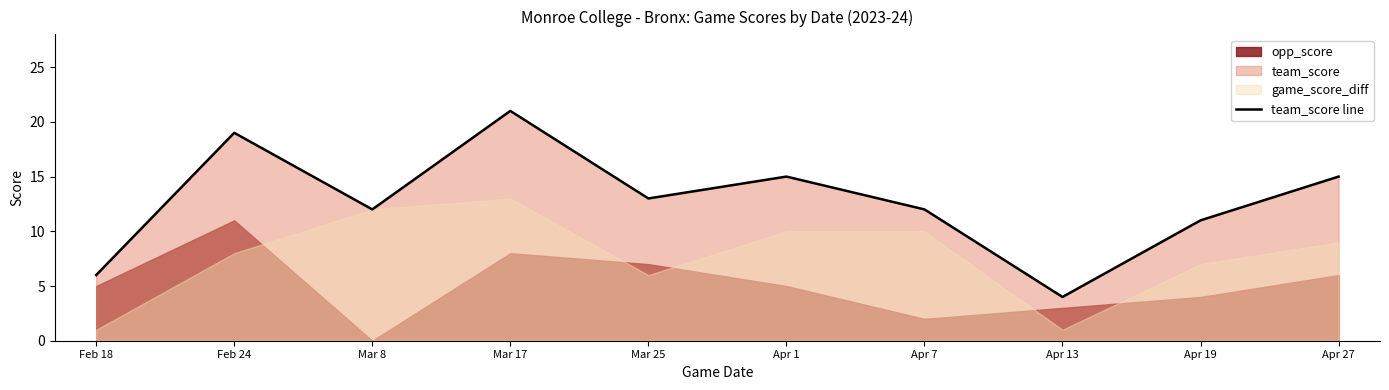

How many data points are less than 13?

5